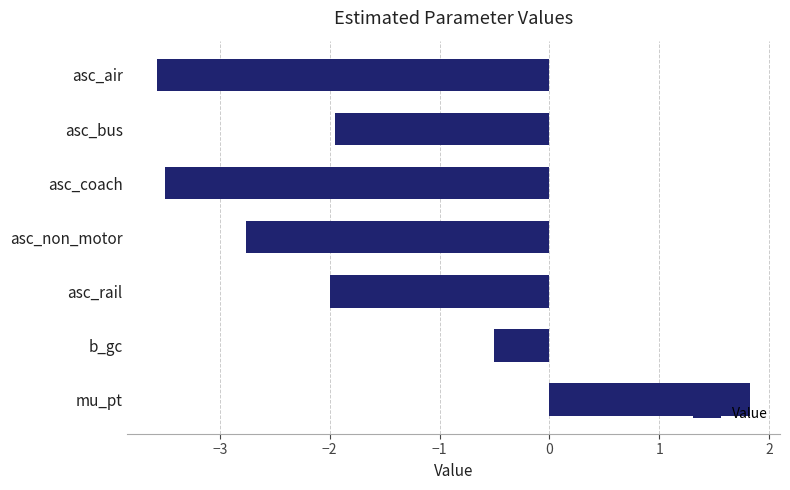

What is the approximate value at asc_bus?

-2.0